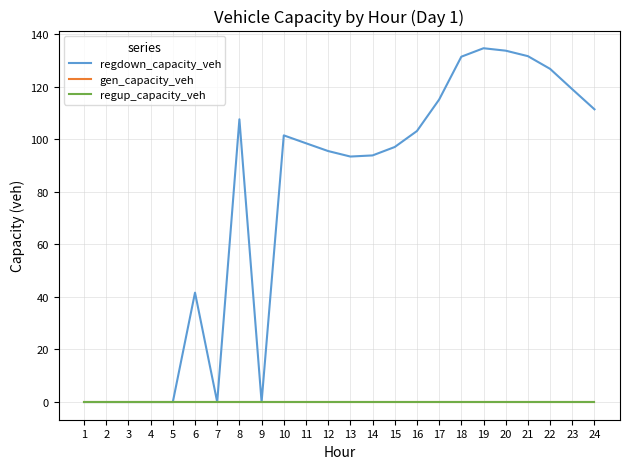

Does the chart display data point markers on the line(s)?

No